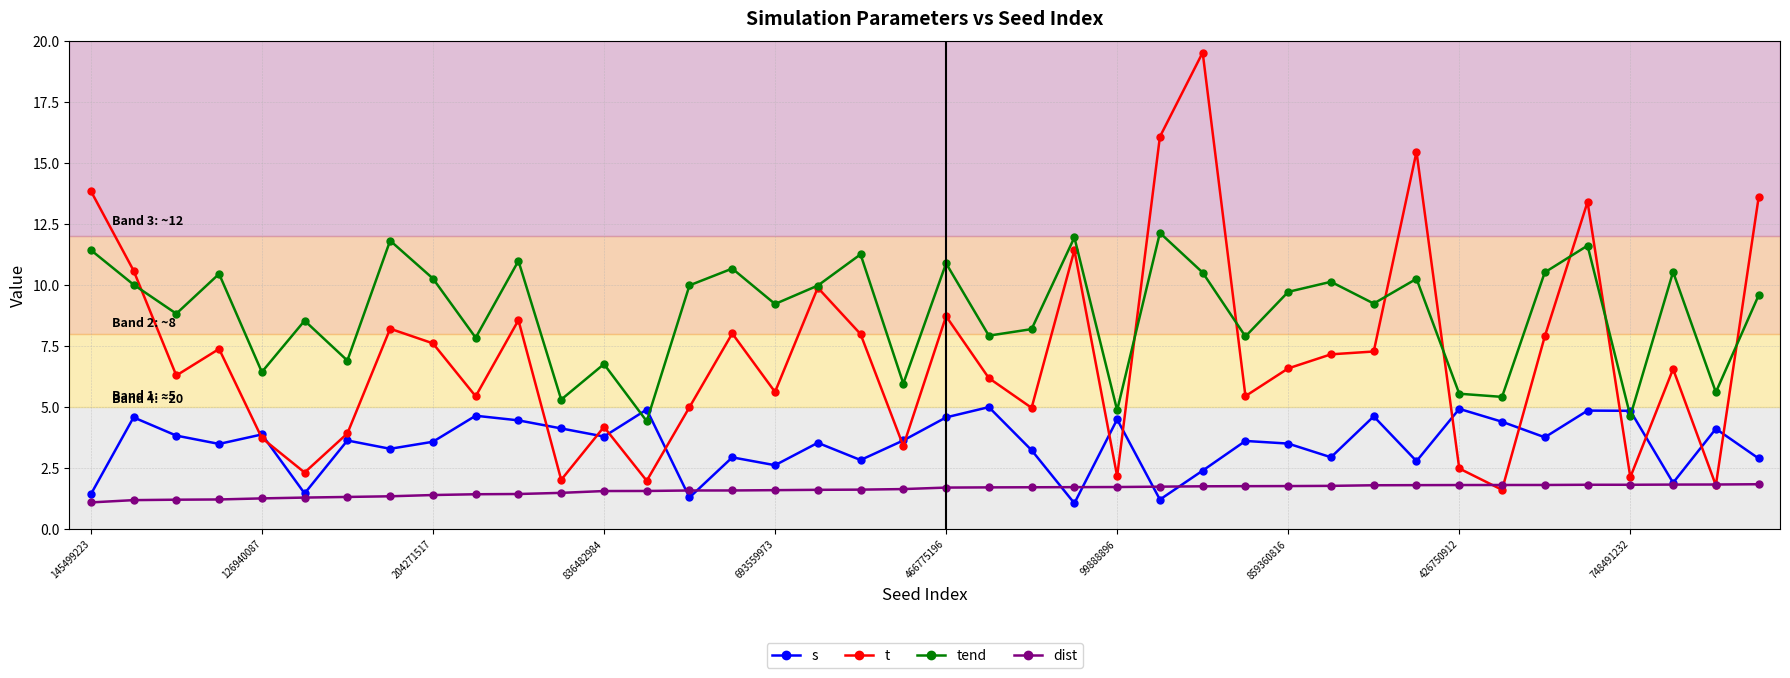

At how many categories does at least one series exceed 3?

40